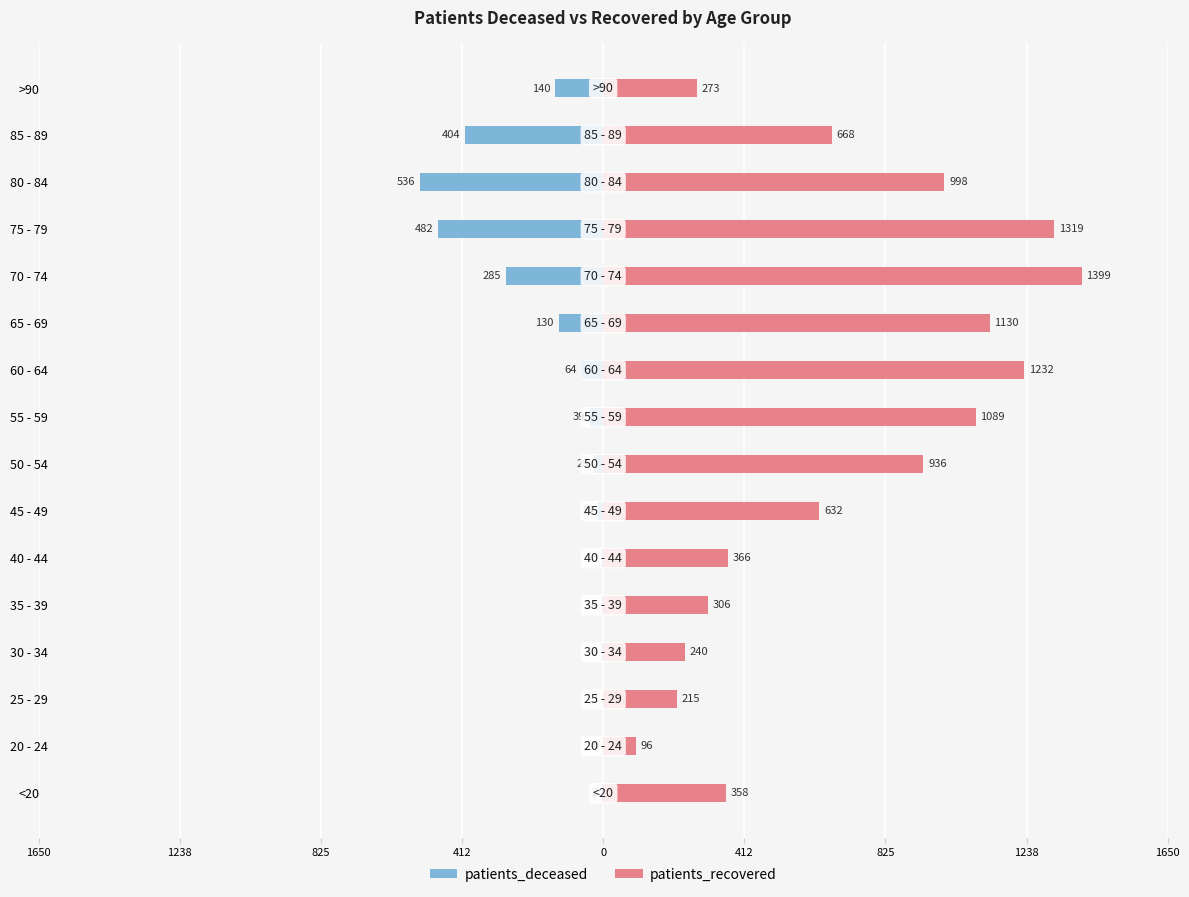

What is the maximum value shown in the chart?

1399